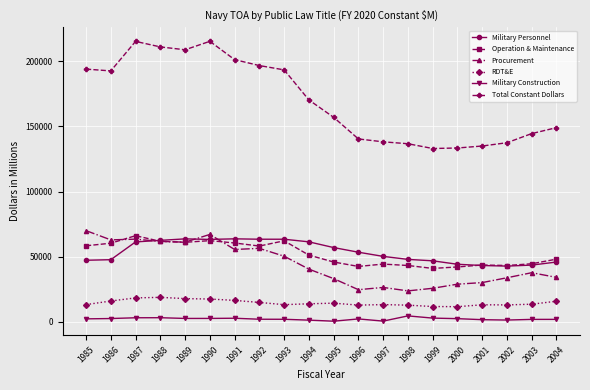

Is the value of Military Personnel at 1987 greater than the value of Procurement at 2002?

Yes